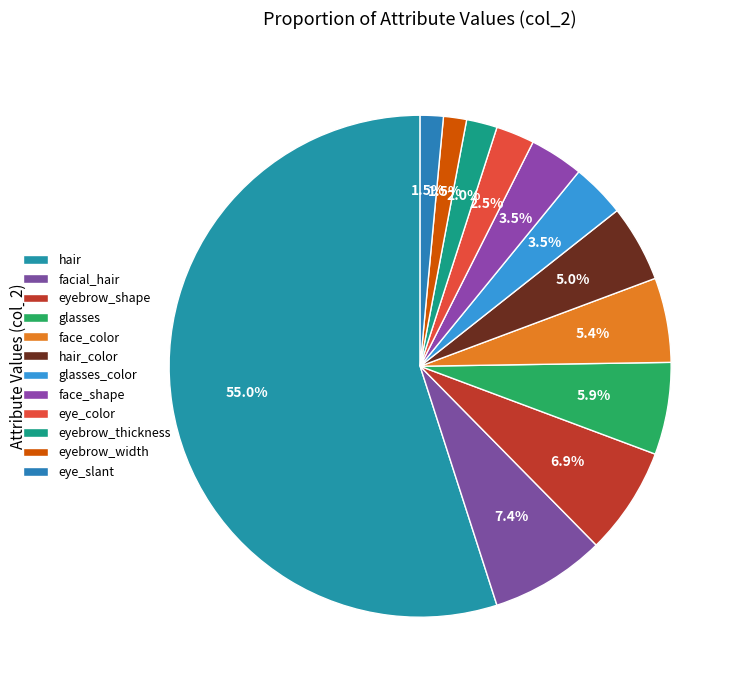

How many slices are in this pie chart?

12